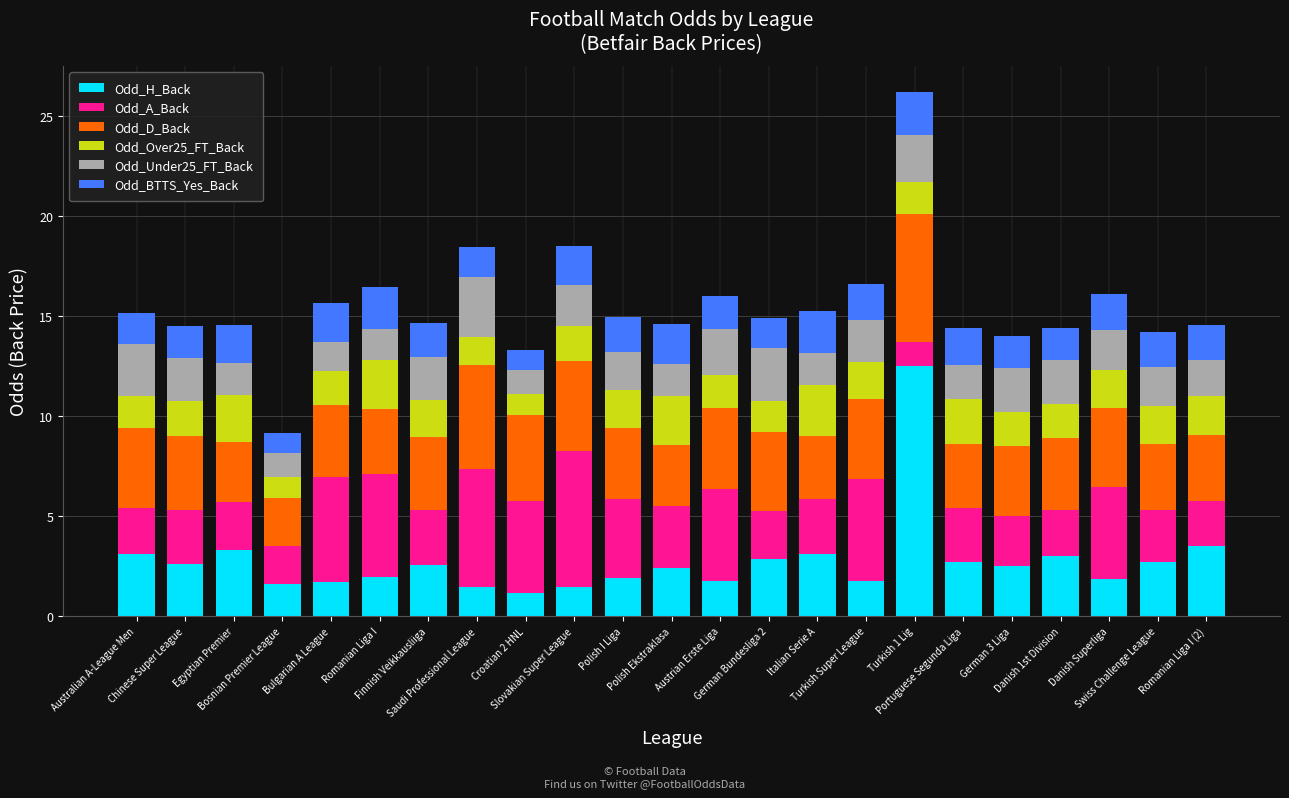

At which category is the sum across all series the highest?

Turkish 1 Lig